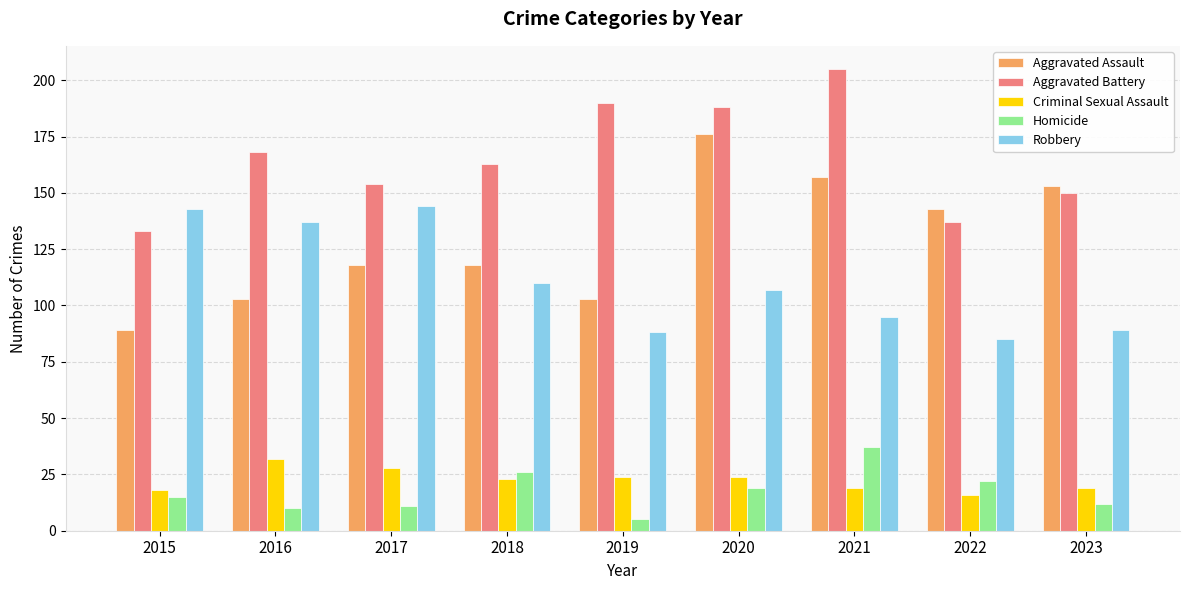

How many data points does each series have?

9